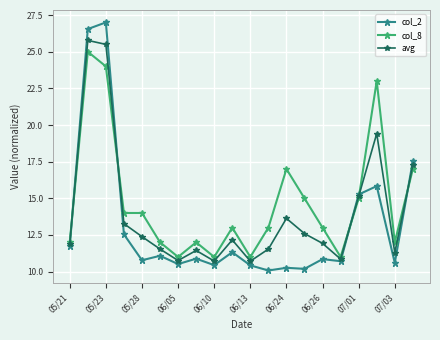

What is the value of the col_8 point at the 20th from the left?

17.0